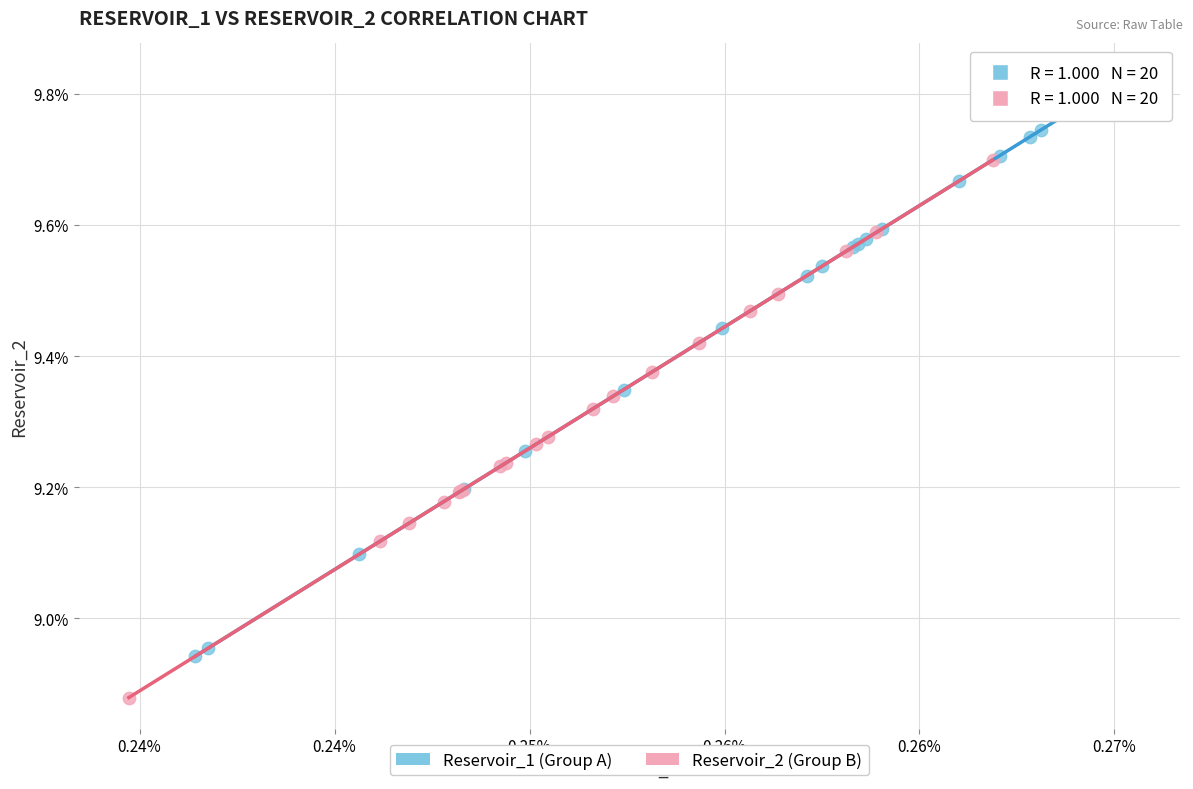

Which series contains the highest Y value?

Reservoir_1 (Group A)